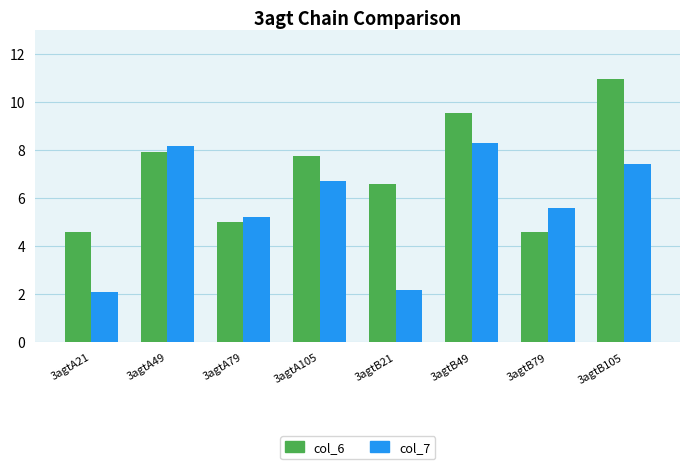

True or false: col_7 has a value of 2.2 at 3agtB21.

True